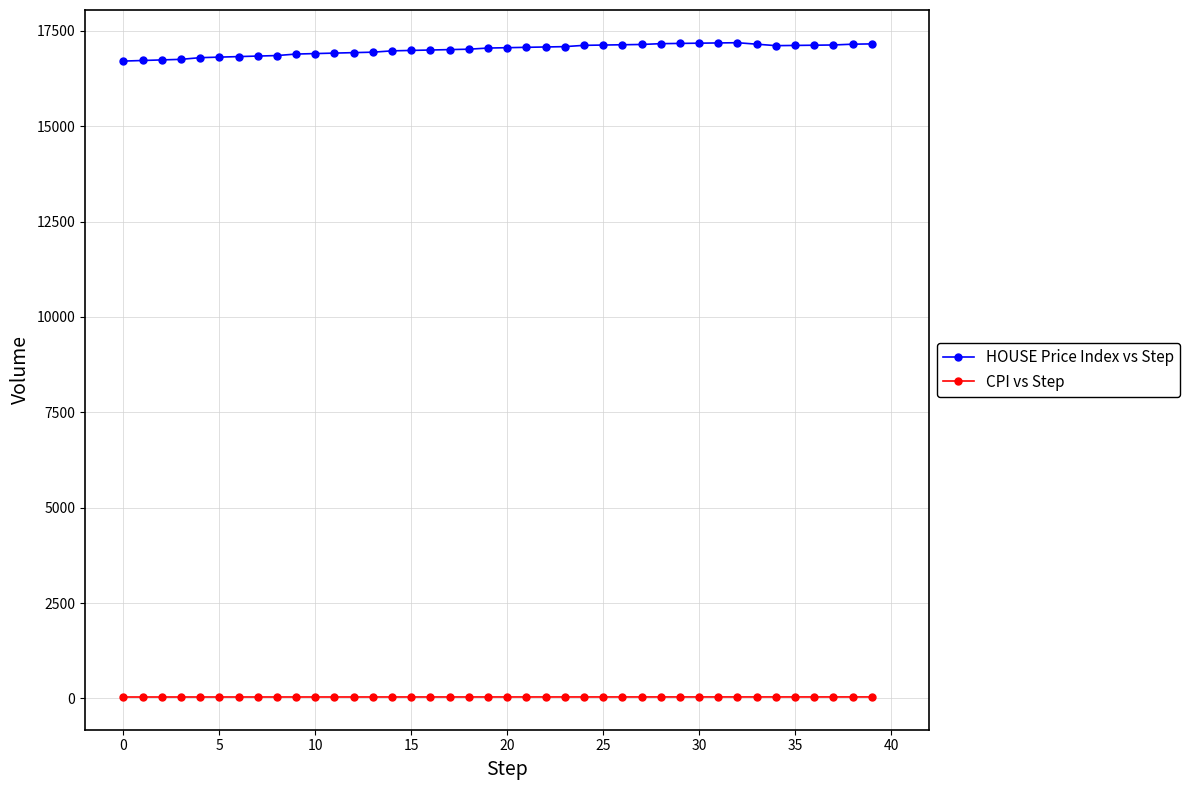

What is the average value of the HOUSE Price Index vs Step series?

17004.1